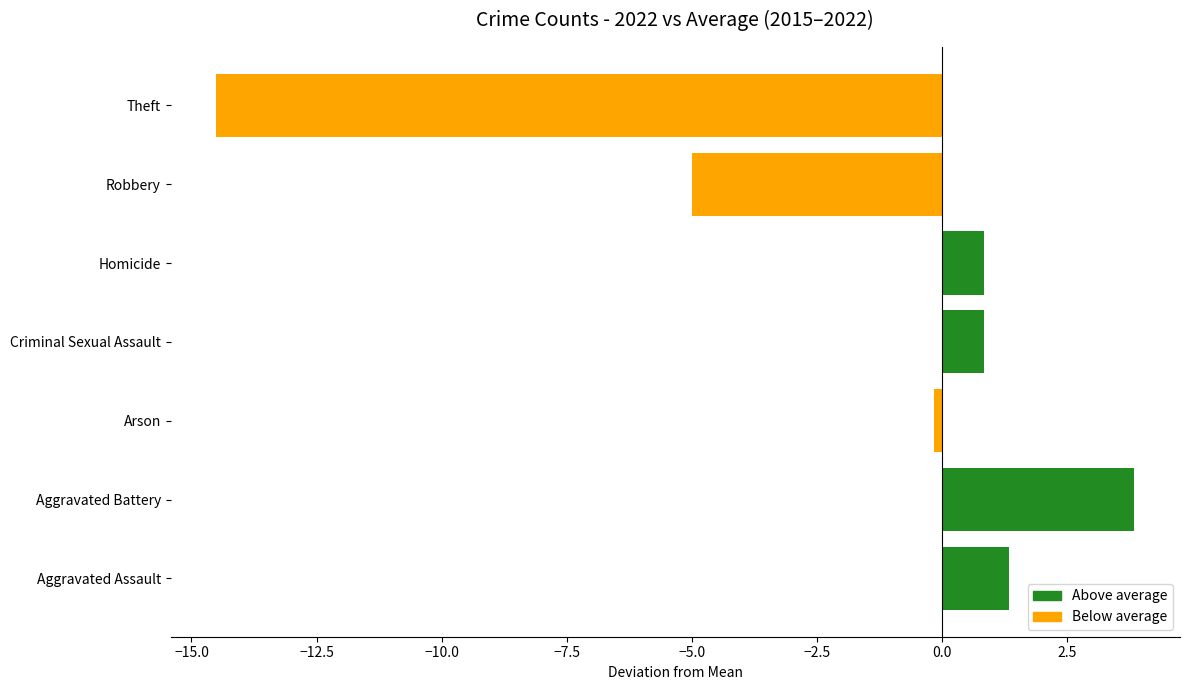

How many bars are there in total?

7